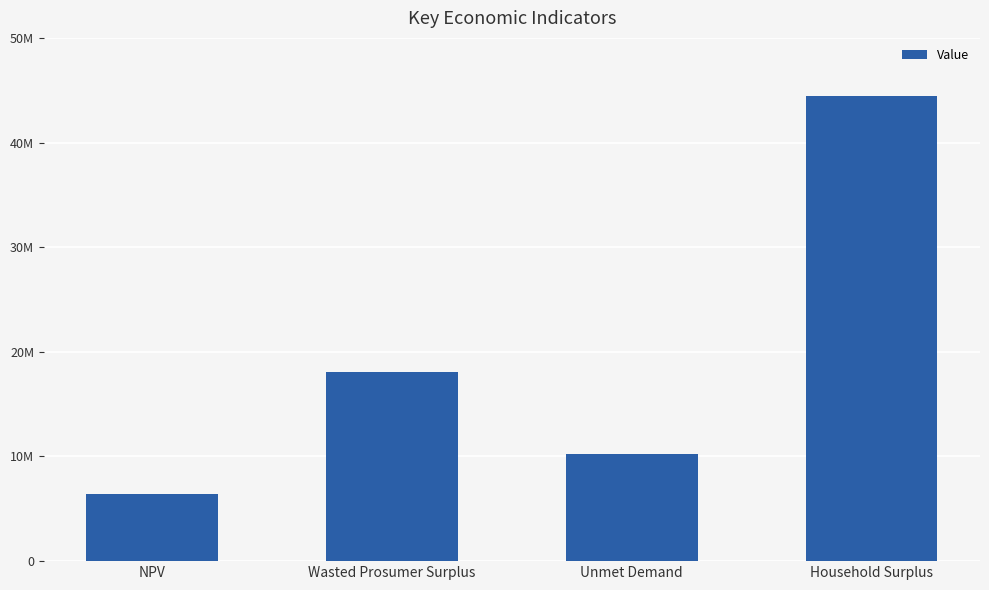

Is it true that the value at Wasted Prosumer Surplus is 18093321.8?

True